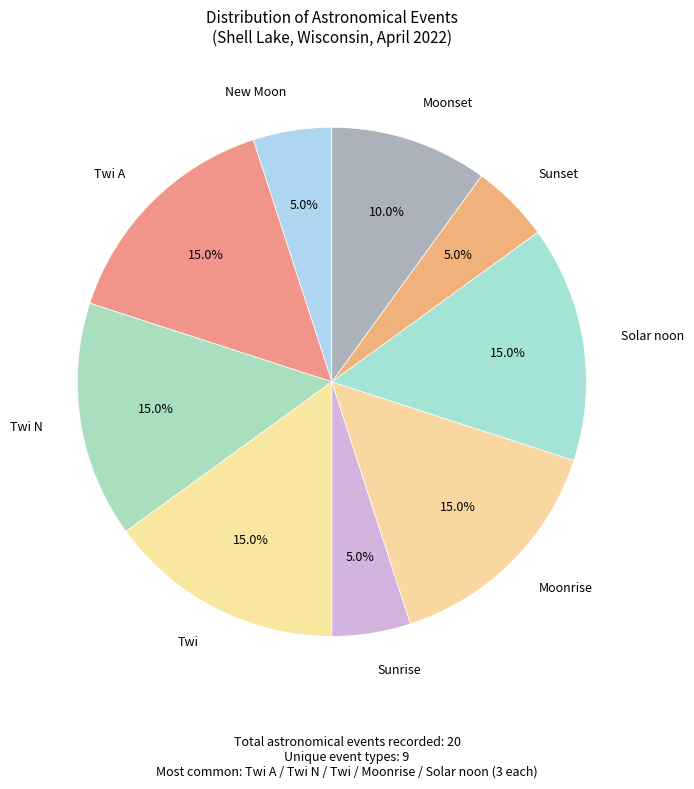

How many slices are in this pie chart?

9